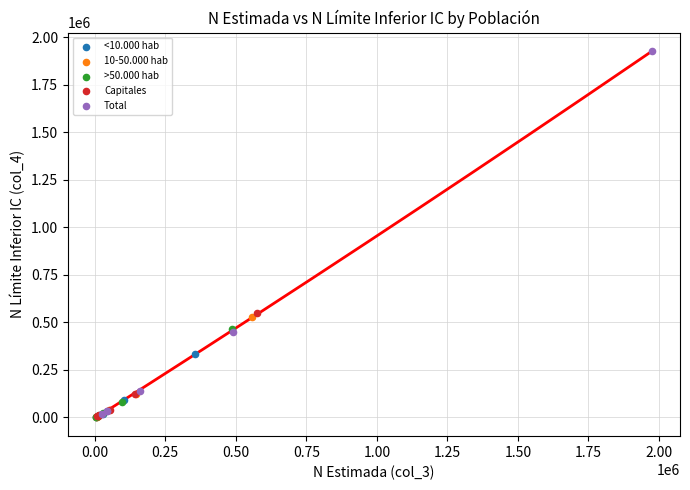

Which series has the largest Y range (max minus min)?

Total